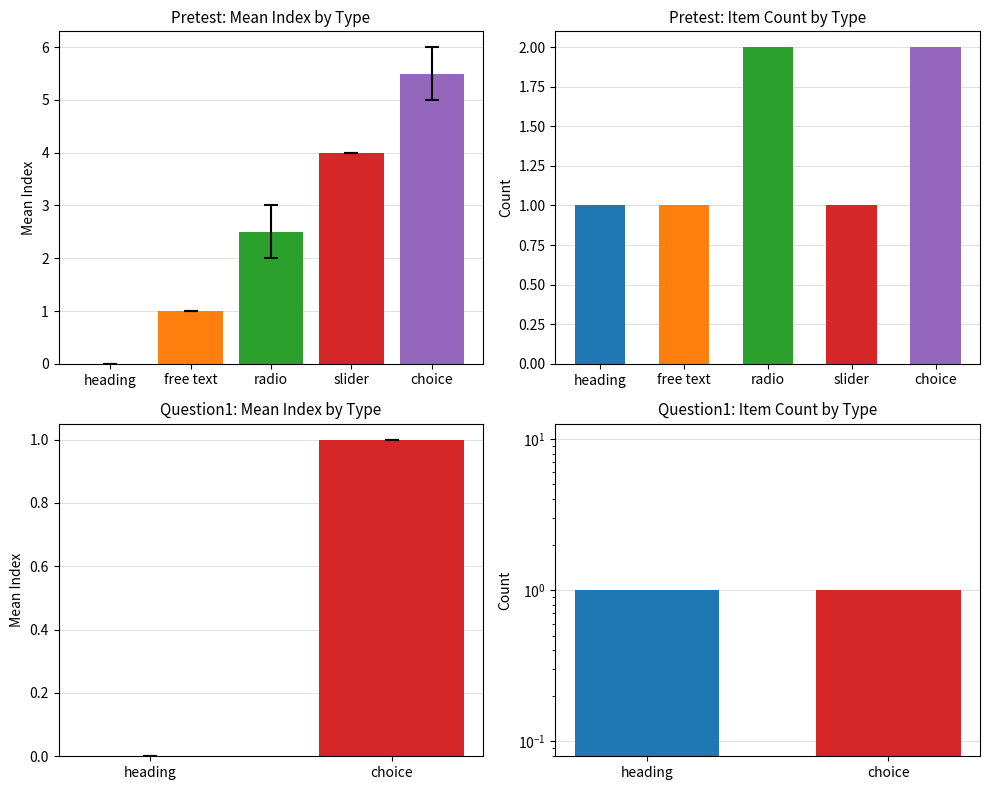

At which category does the chart reach its minimum across all series?

heading